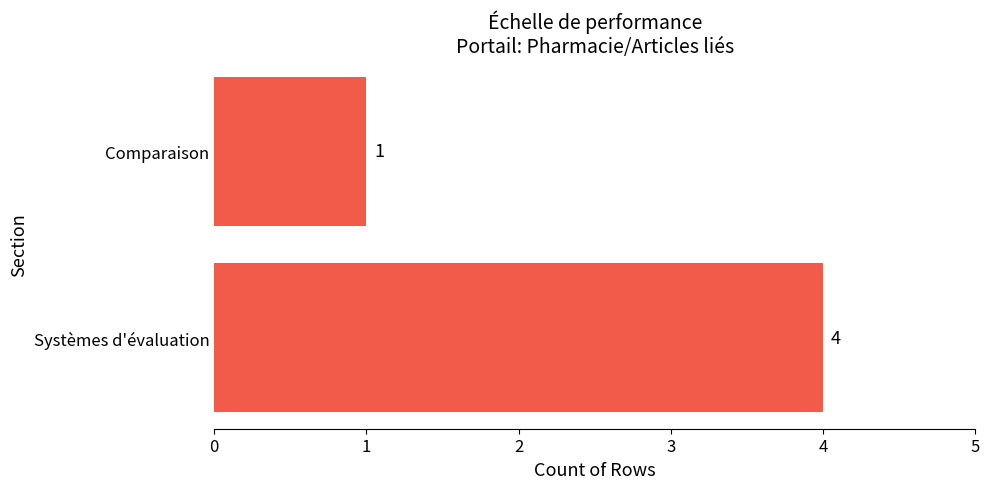

What is the sum of the values at Systèmes d'évaluation and Comparaison?

5